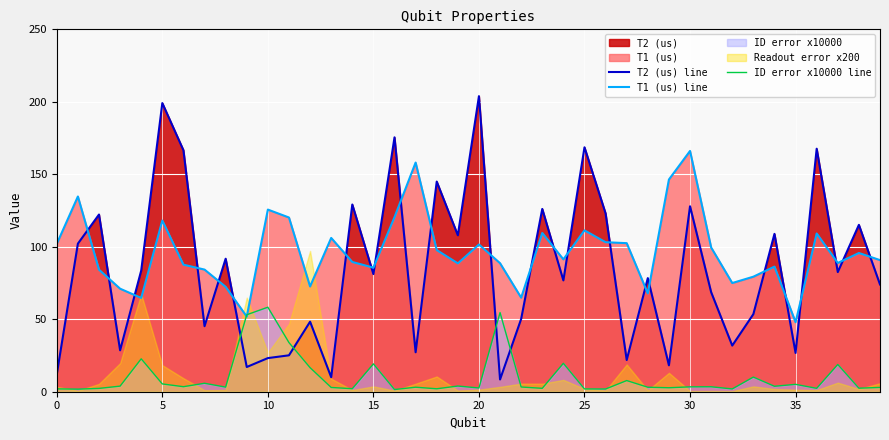

True or false: ID error x10000 line has a value of 19.6 at 24.

True